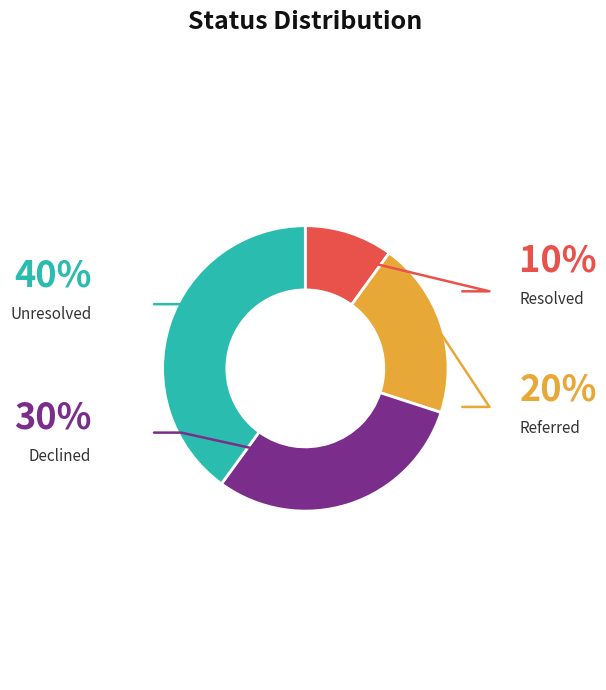

Does any single category account for the majority?

No